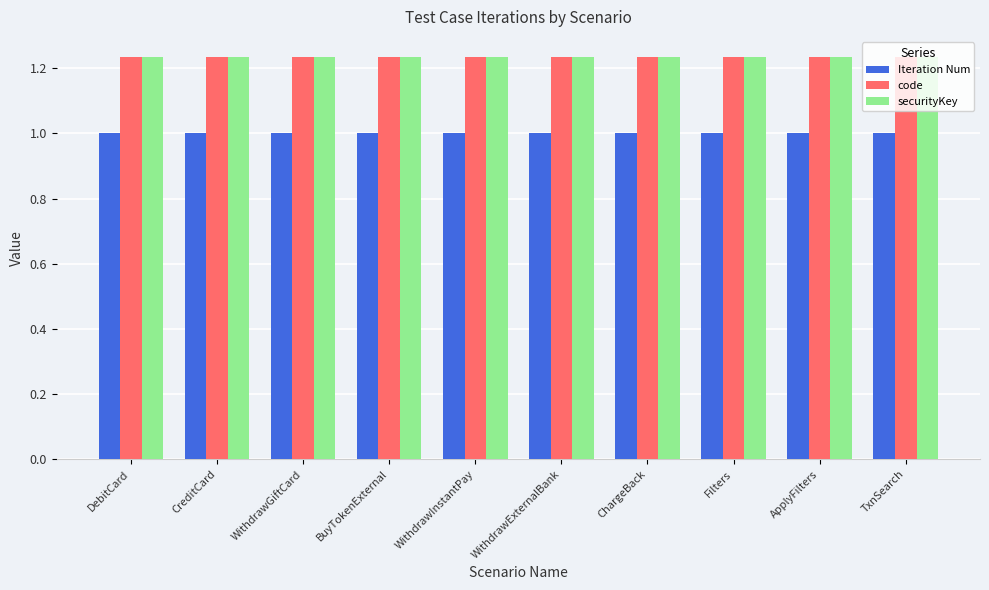

What is the label of the 6th bar from the left?

WithdrawExternalBank